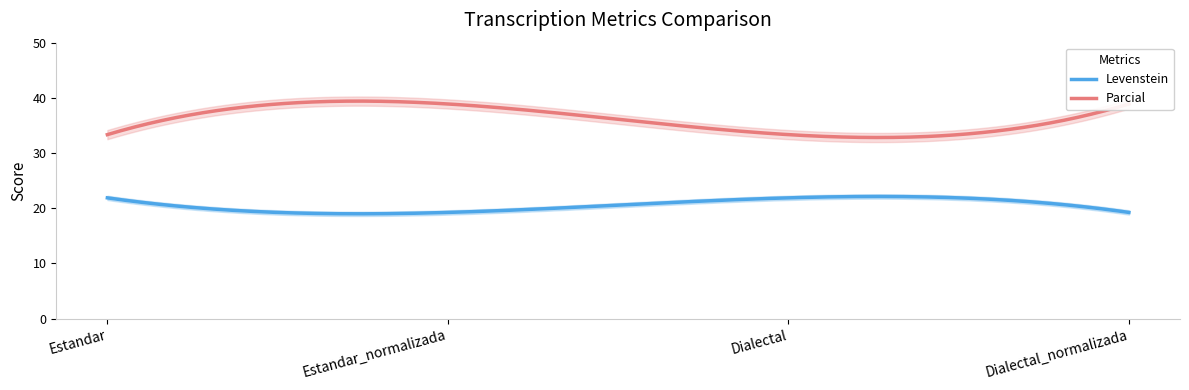

What is the total value across all series at Dialectal?

55.2